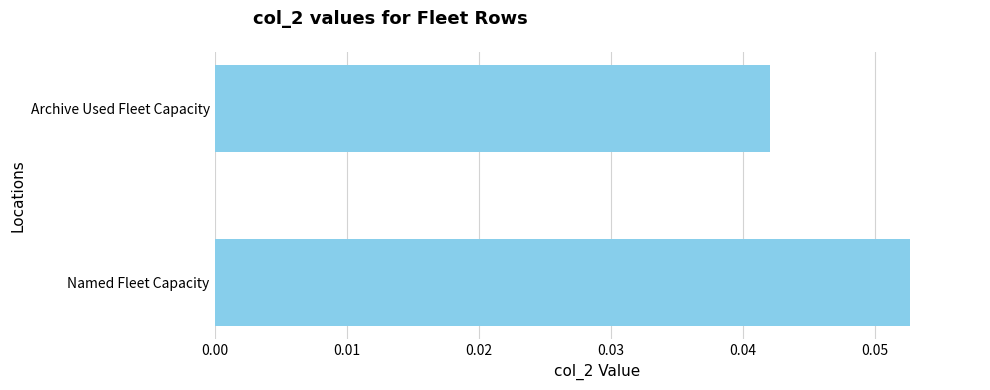

Count the values in the range 0 to 1.

2